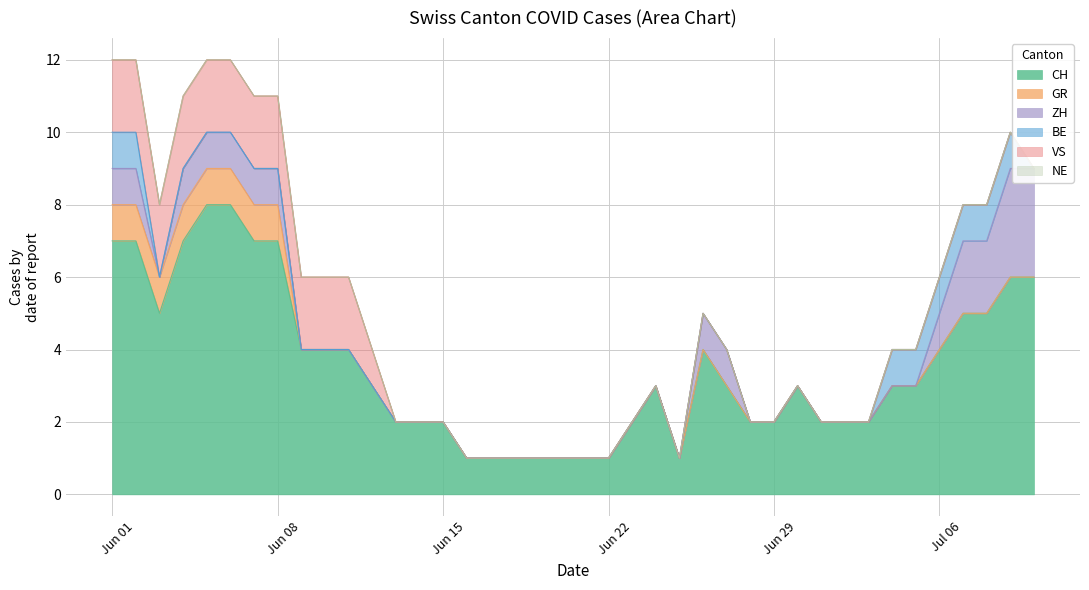

True or false: ZH and CH intersect in this chart.

False